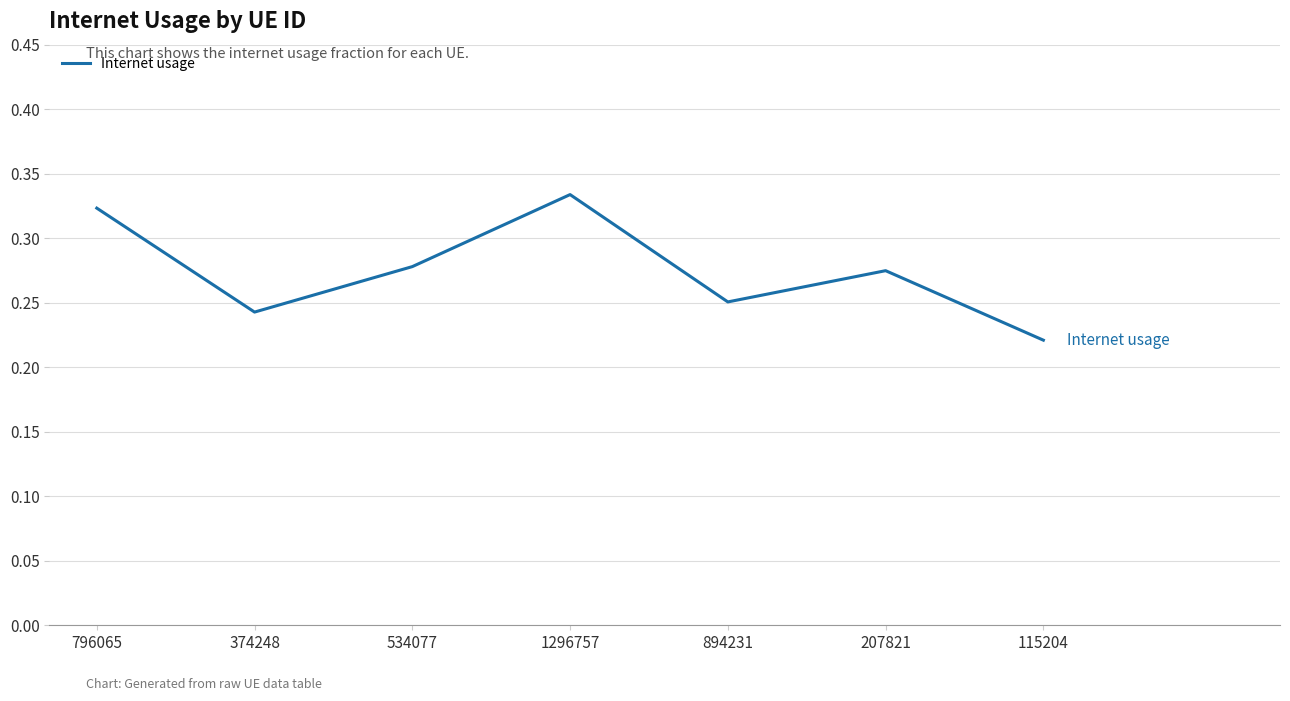

What is the sum of the values at 796065 and 115204?

0.5